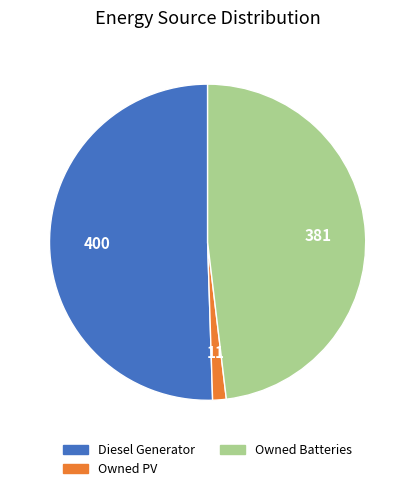

Combined, do Diesel Generator and Owned Batteries account for over 50%?

Yes